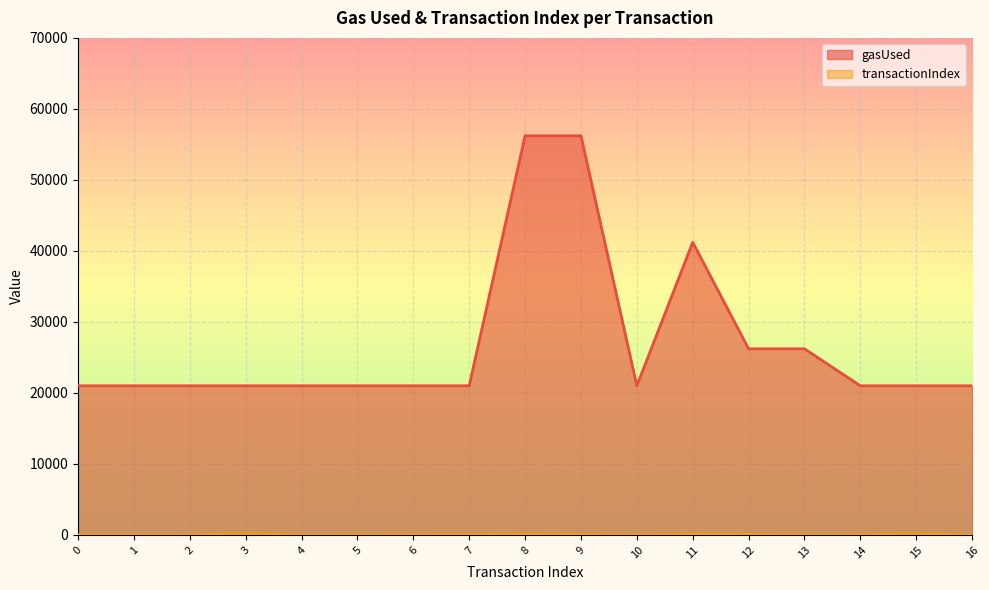

What is the value of the gasUsed point at the 3rd from the left?

21000